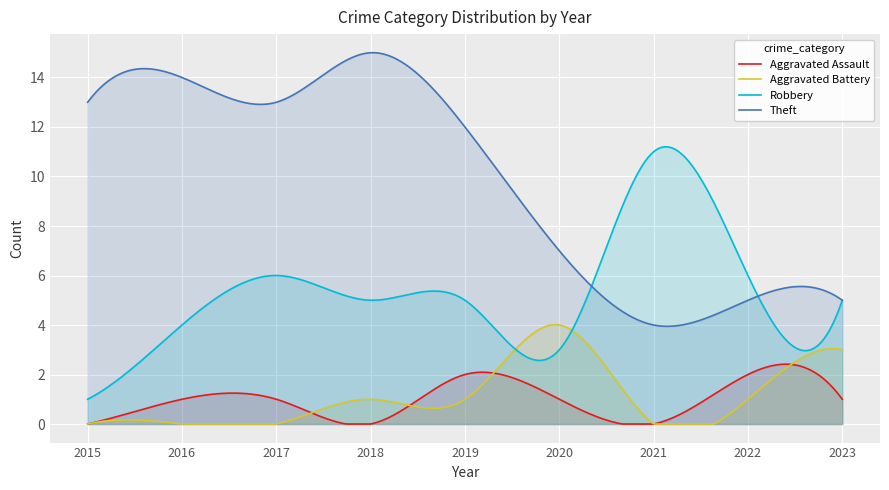

What is the difference between the maximum and minimum values in the Theft series?

11.1